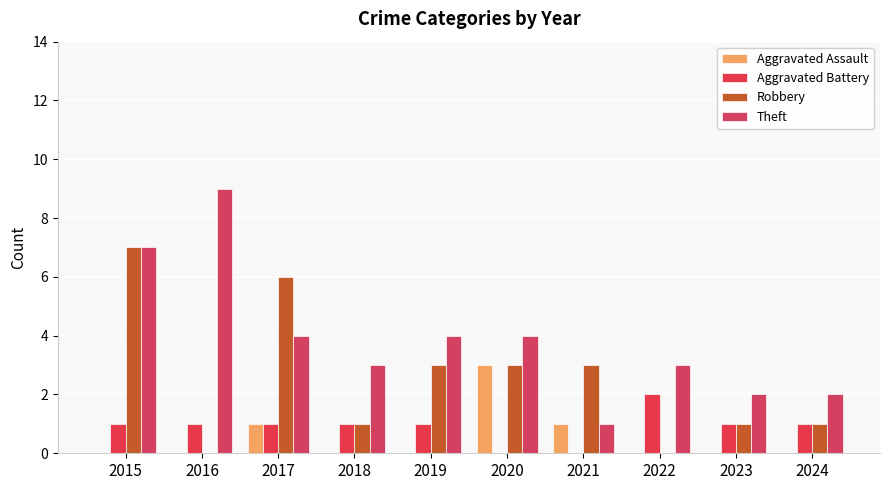

What is the difference between the Aggravated Battery values at 2020 and 2015?

1